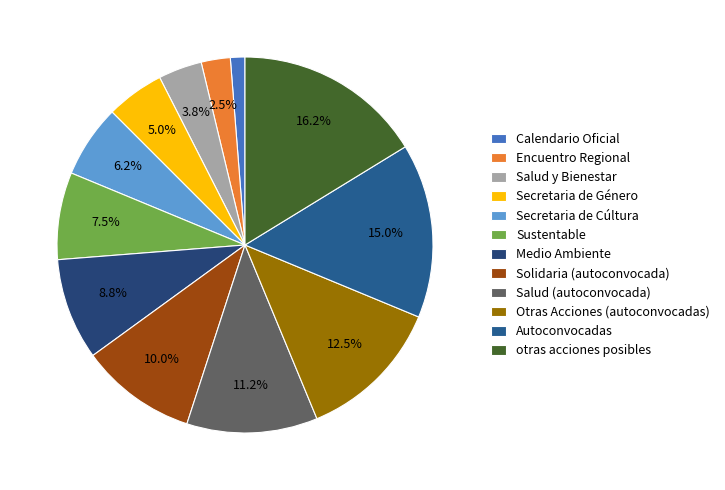

What is the total percentage of Salud (autoconvocada) and Secretaria de Género?

16.2%